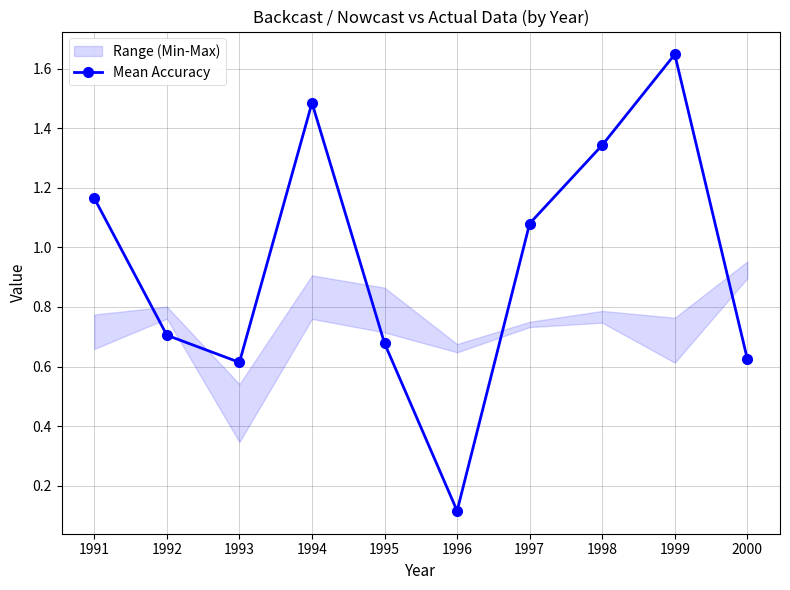

How many lines are shown in the chart?

1